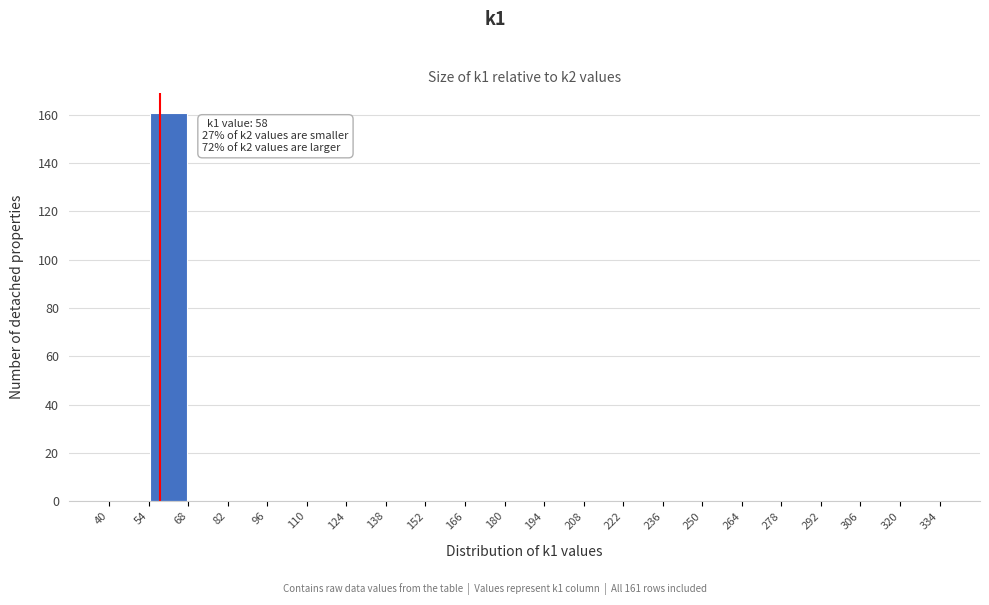

Over which range of the x-axis is the bar tallest?

54 to 68